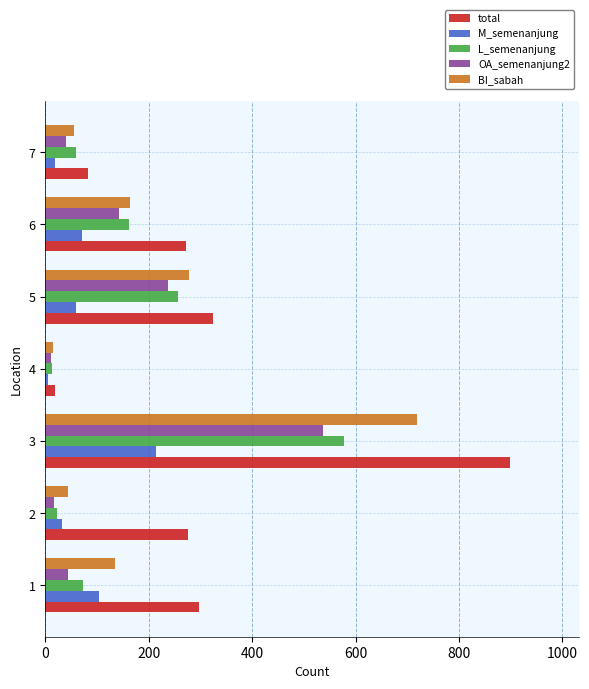

At how many categories does at least one series exceed 49?

6